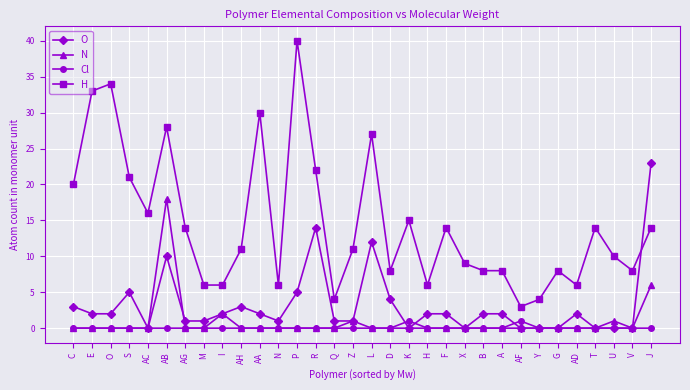

What is the sum of the N values at AA and J?

6.0